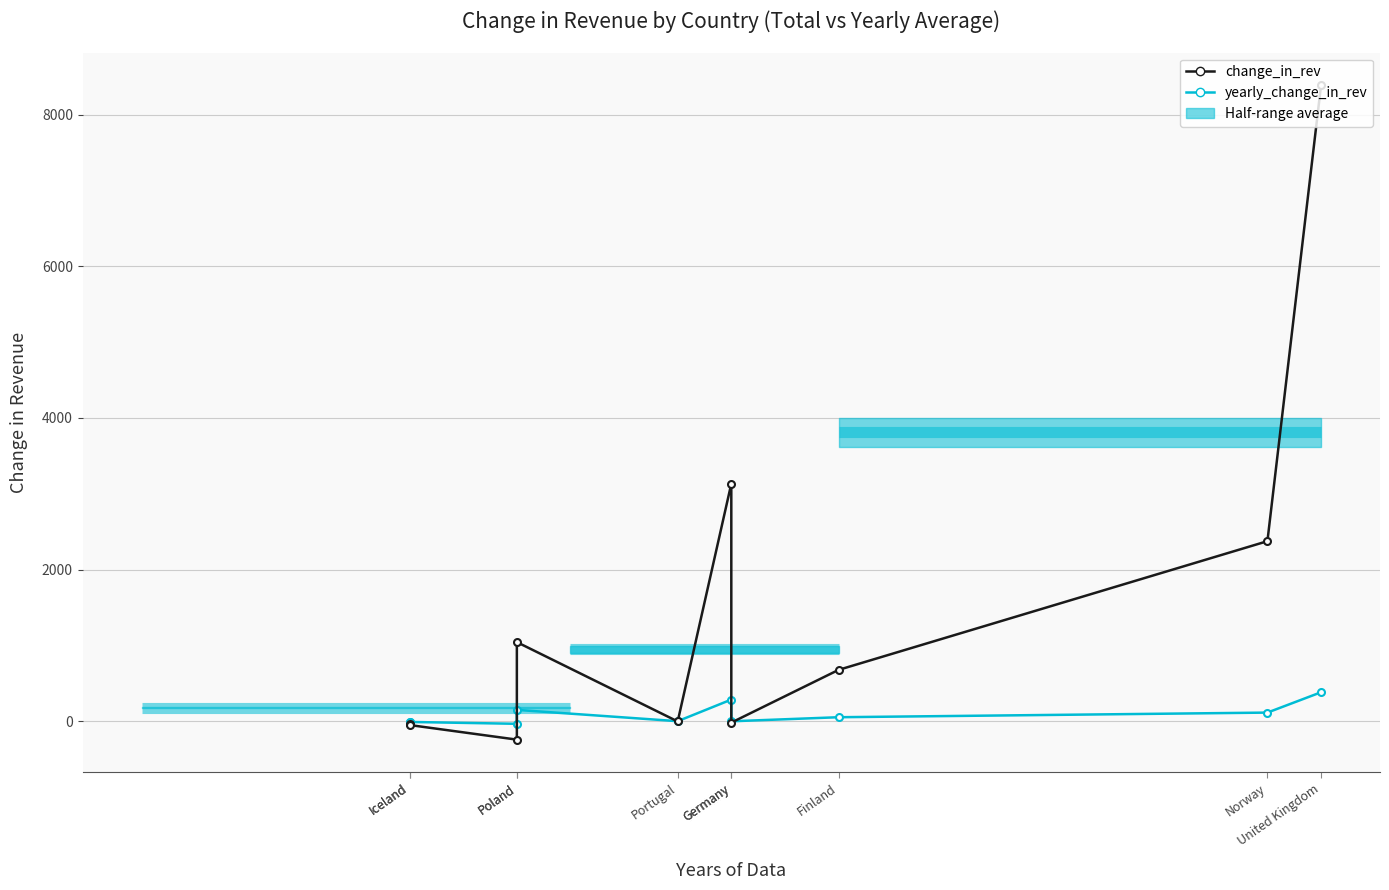

What is the smallest value displayed?

-243.5